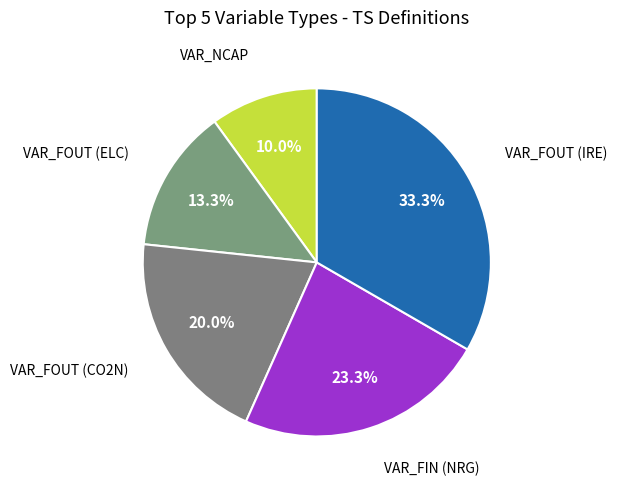

How many slices are in this pie chart?

5